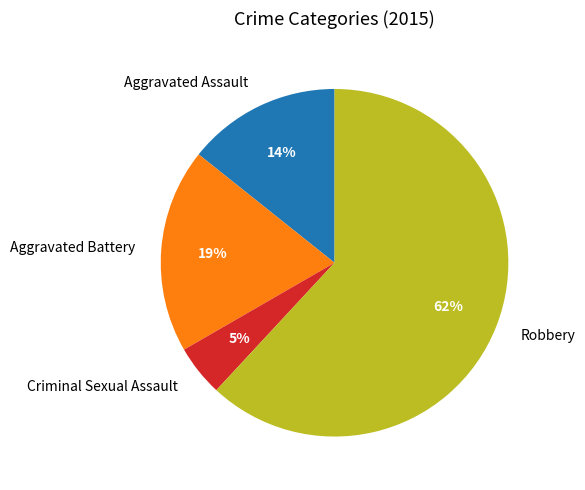

Is it true that Criminal Sexual Assault is 5% of the pie?

True